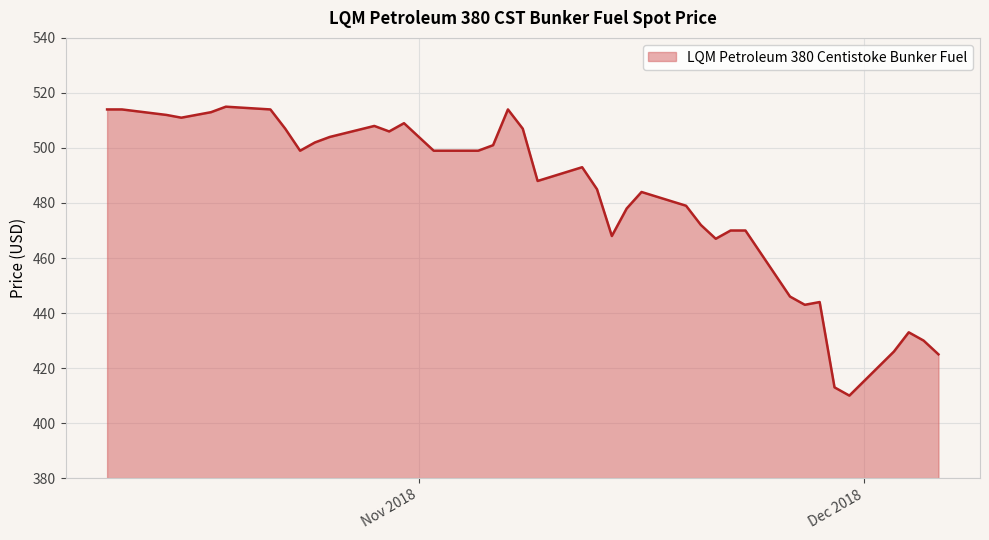

What is the minimum value shown in the chart?

410